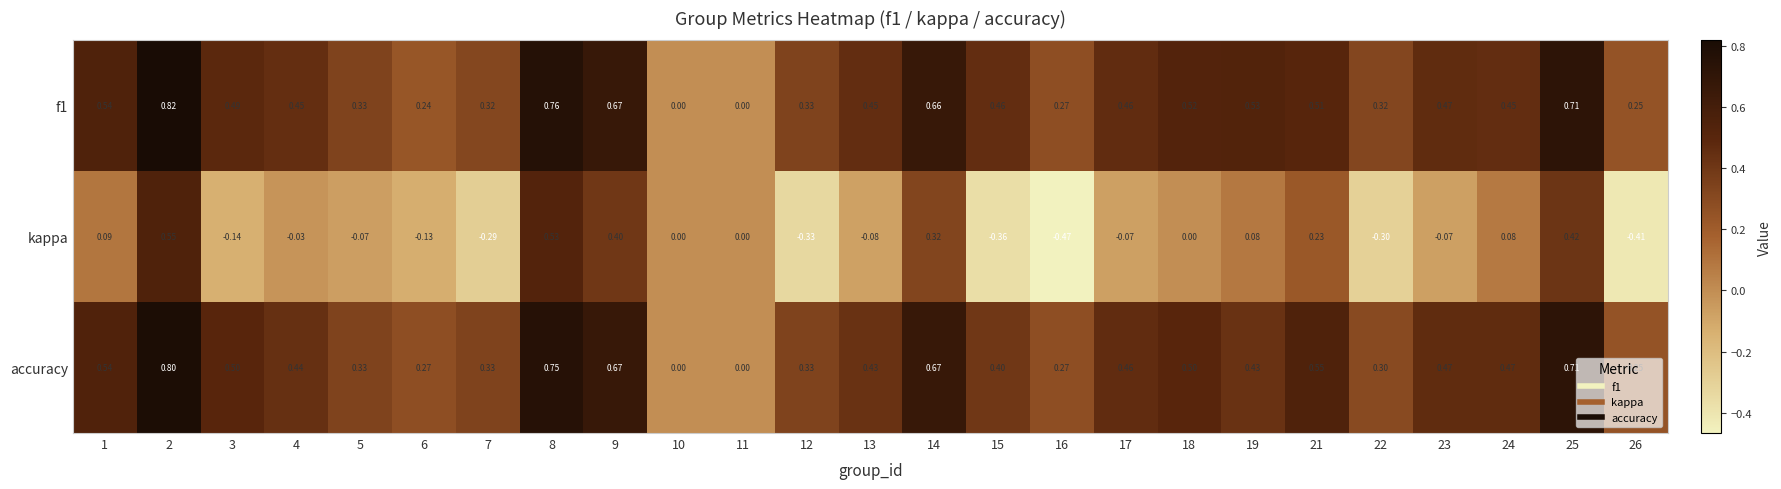

Which series changed the most between 19 and 25?

kappa